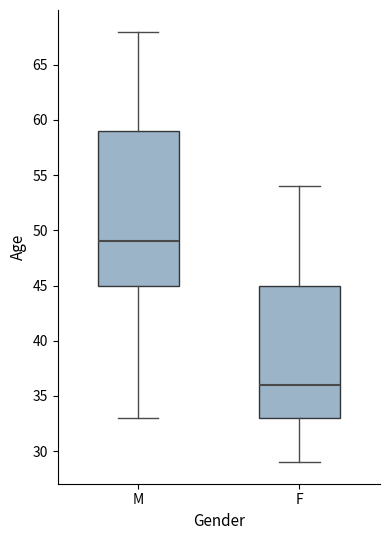

Which box has the lowest median line?

F